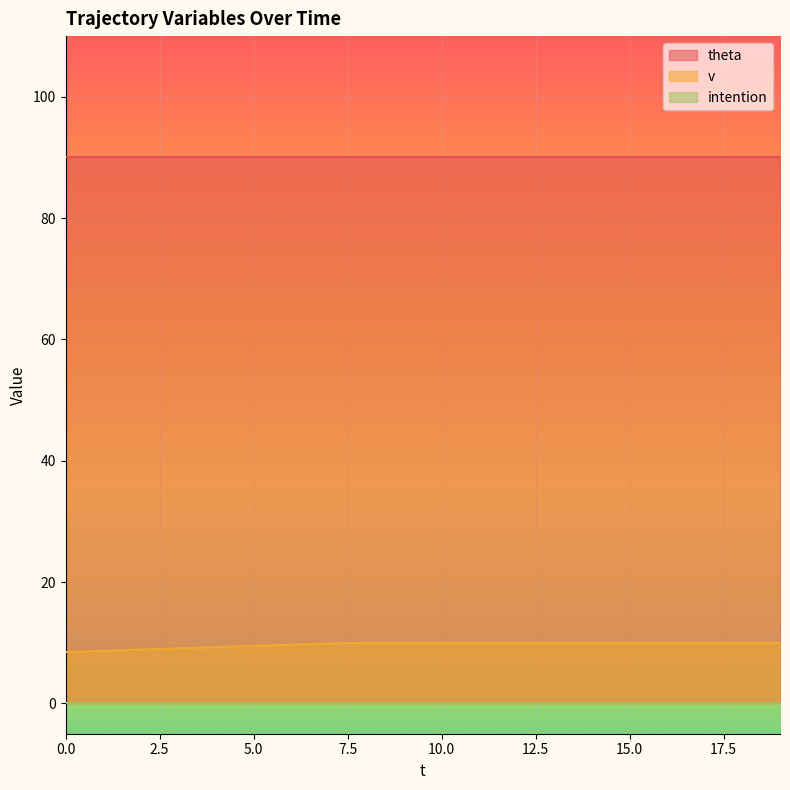

How many lines are shown in the chart?

3